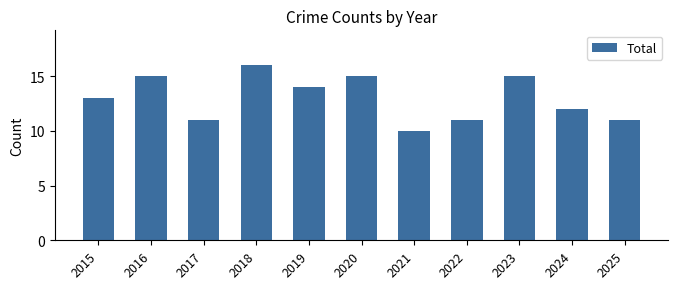

Which label corresponds to the smallest value in the chart?

2021